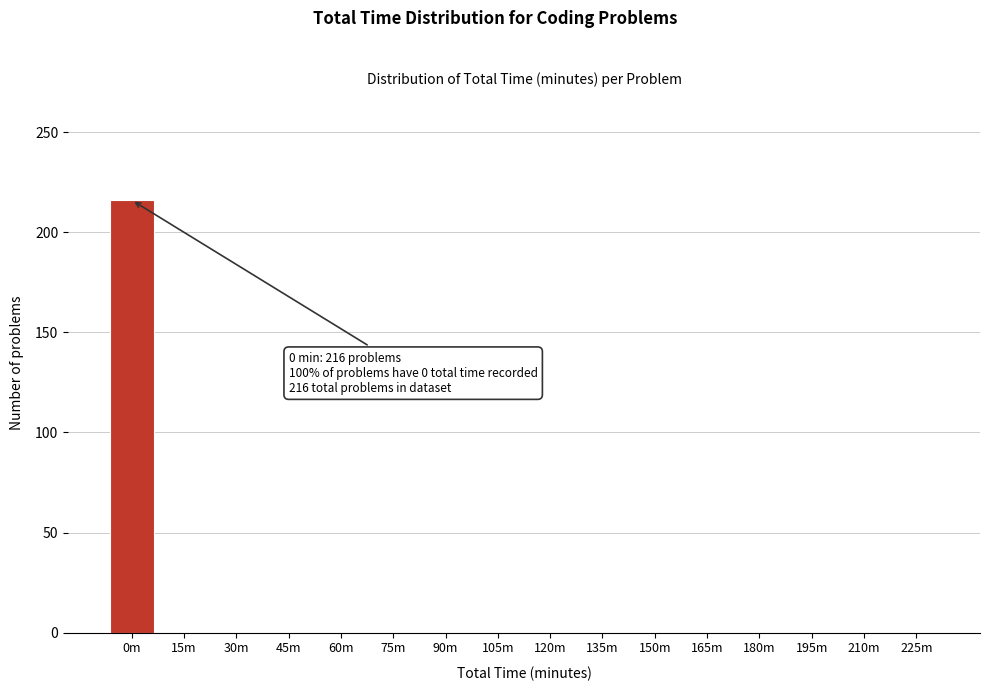

Reading left to right, list all the values displayed in this chart.

0m=216	15m=0	30m=0	45m=0	60m=0	75m=0	90m=0	105m=0	120m=0	135m=0	150m=0	165m=0	180m=0	195m=0	210m=0	225m=0